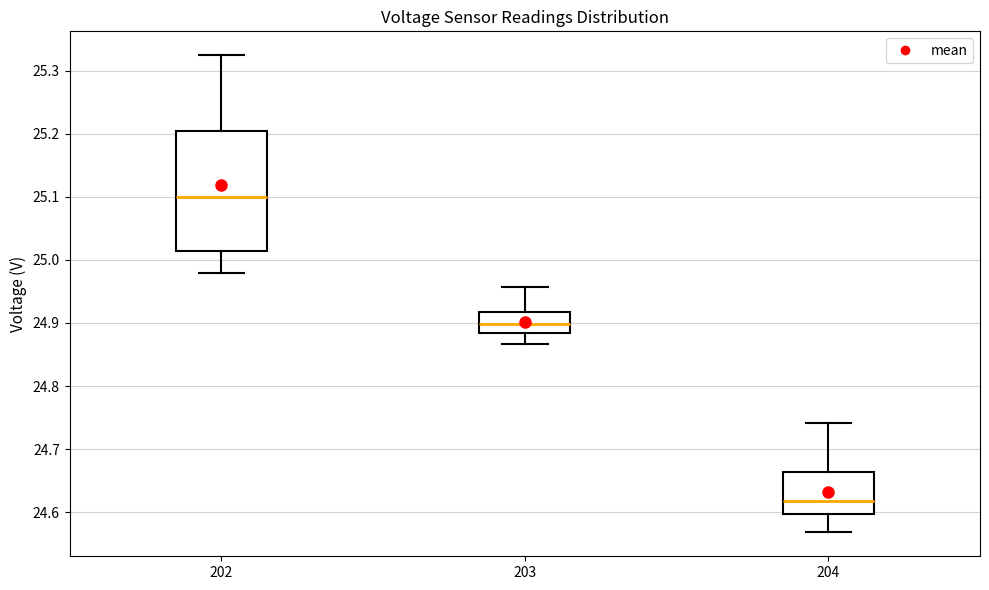

Reading left to right, transcribe this box plot: for each box, give where its median line is, the range the box spans, and where its two whiskers end, as read against the y-axis. The values are not printed on the chart, so give them approximately, as read against the axis.

202: median 25.10, box 25.01 to 25.20, whiskers 24.98 to 25.32
203: median 24.90, box 24.88 to 24.92, whiskers 24.87 to 24.96
204: median 24.62, box 24.60 to 24.66, whiskers 24.57 to 24.74